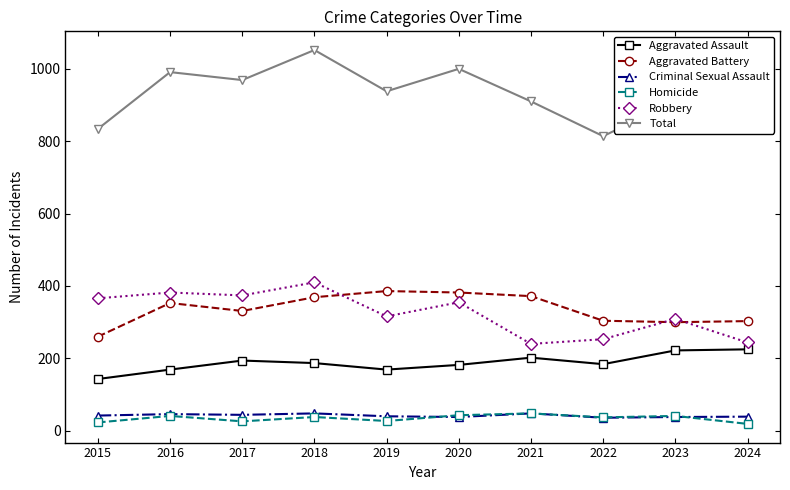

Count the number of categories in the chart.

10